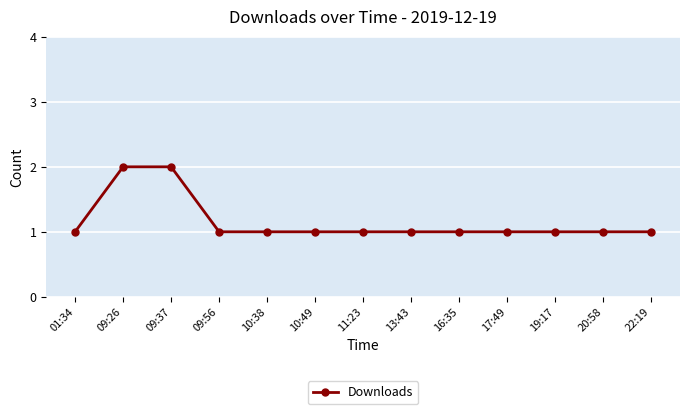

What is the maximum value shown in the chart?

2